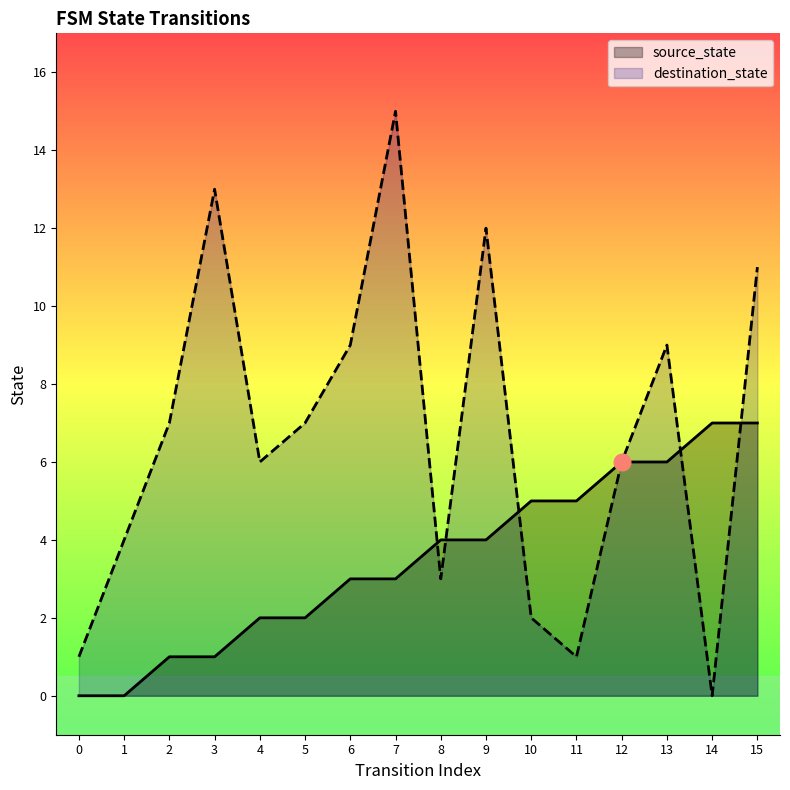

At which label does source_state reach its peak?

14